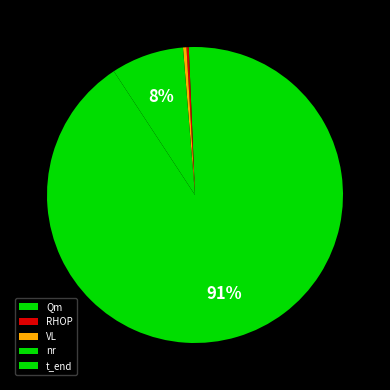

What is the change in value from Qm to VL?

-0.8